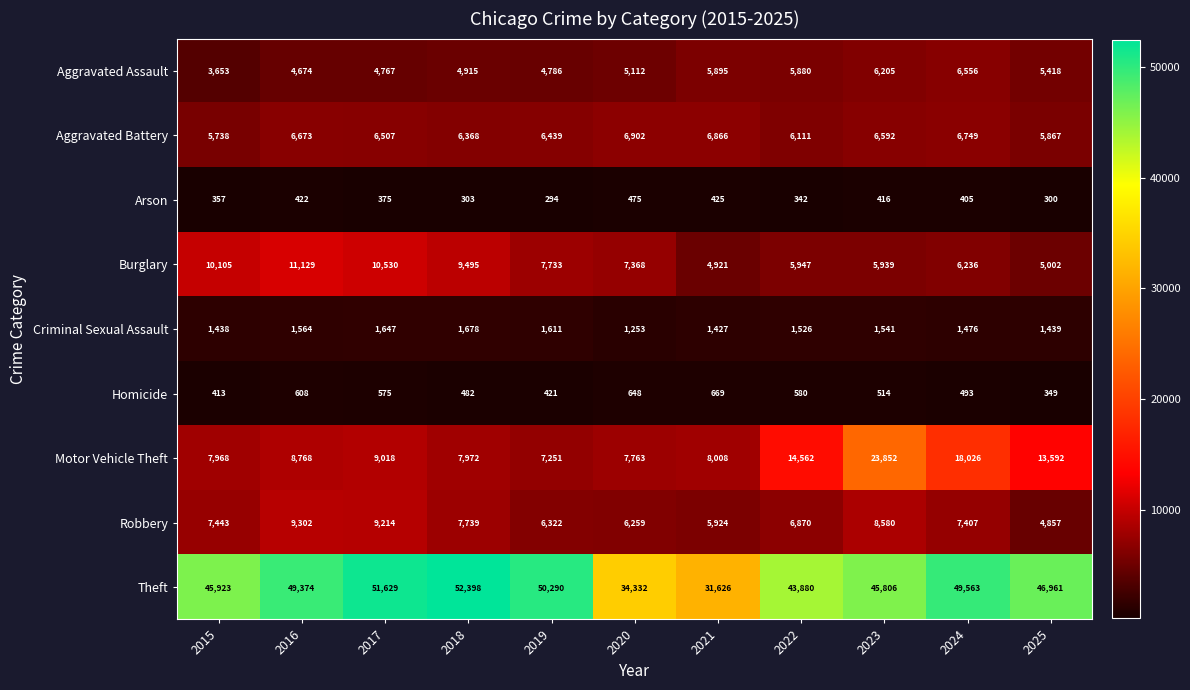

What is the sum of the Theft values at 2025 and 2020?

81293